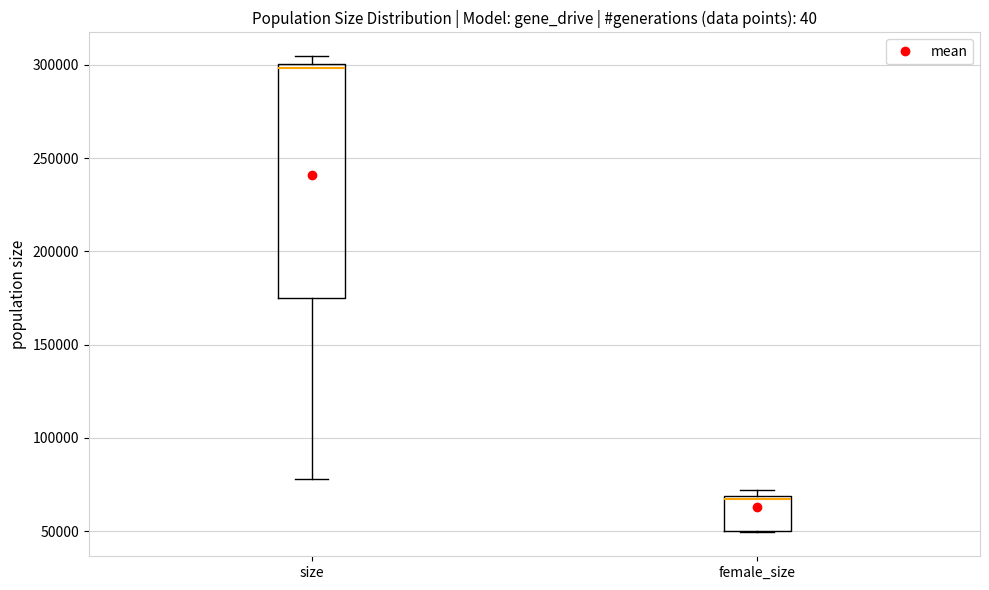

Which box has the highest median line?

size